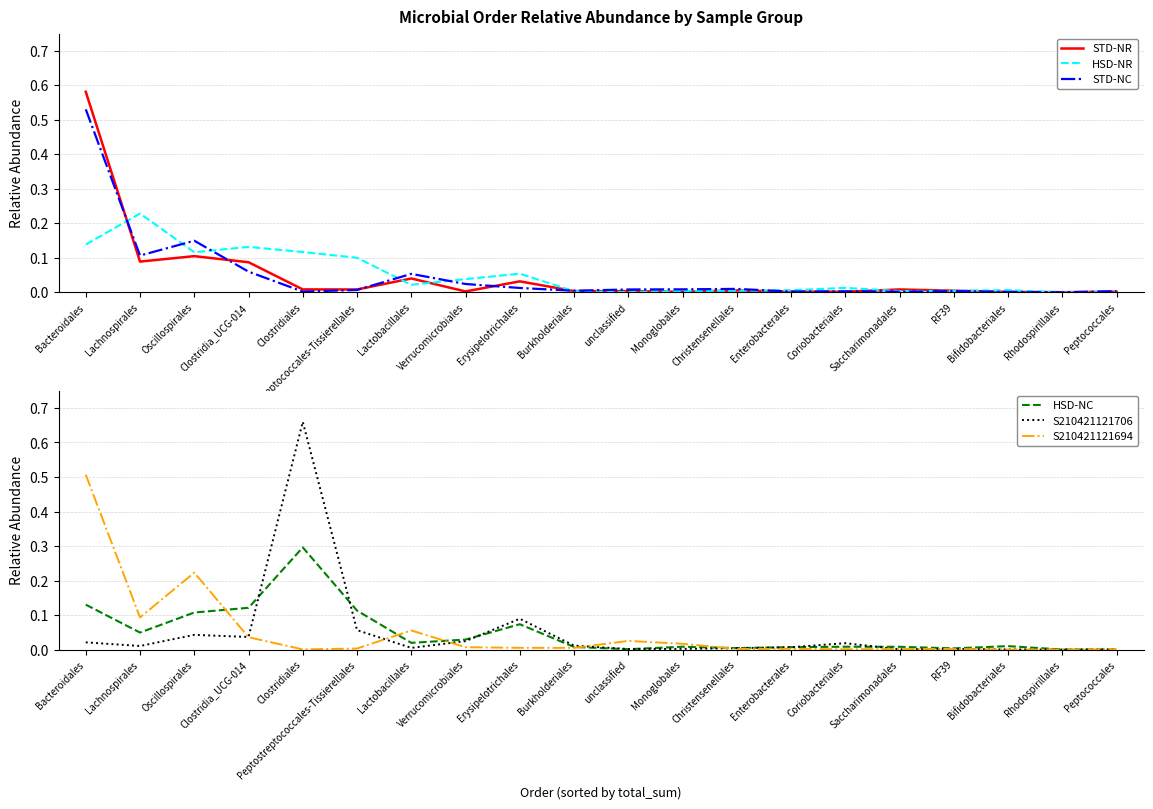

Which series has the widest spread of values?

S210421121706